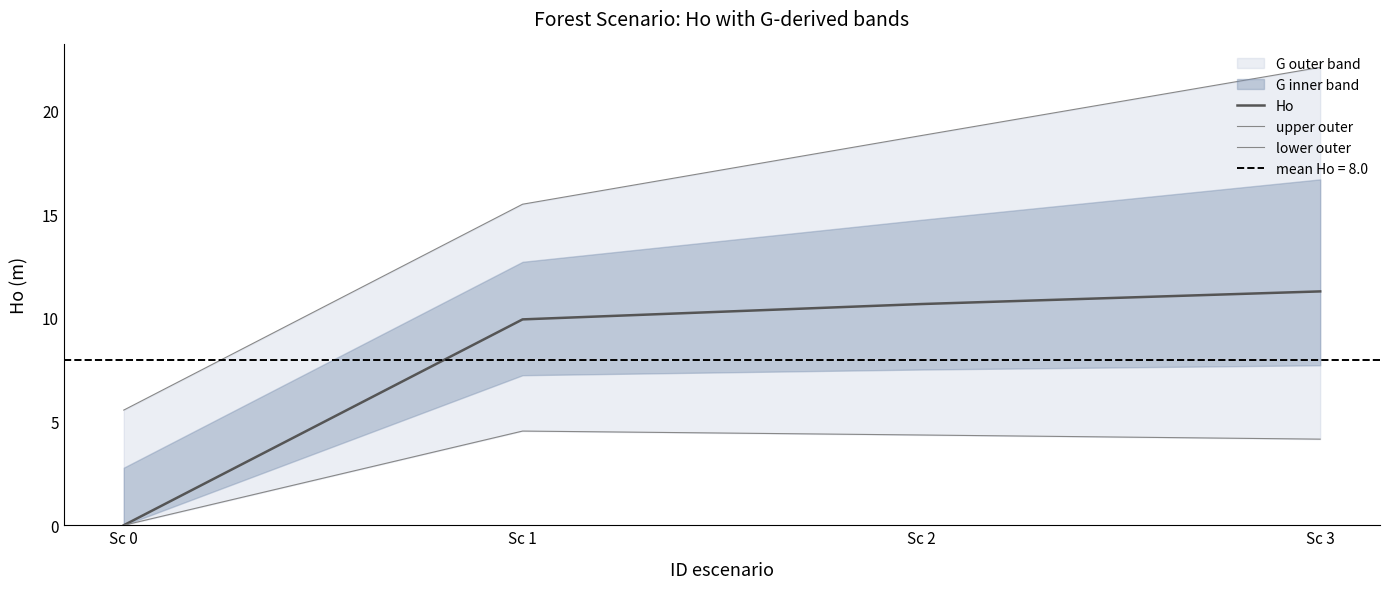

Between Sc 2 and Sc 3, which series saw the biggest shift?

upper outer